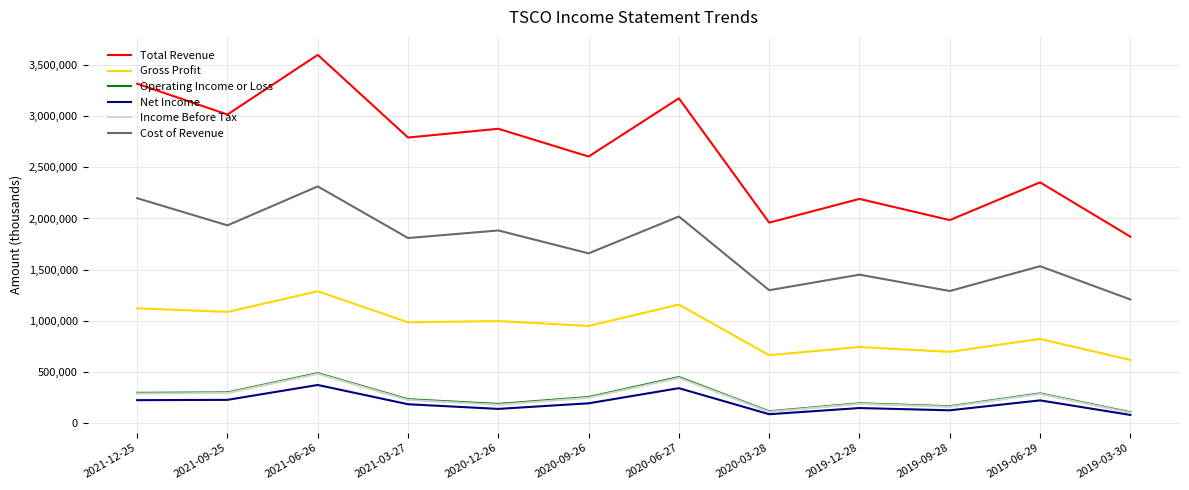

What are all the series names shown in the legend?

Total Revenue, Gross Profit, Operating Income or Loss, Net Income, Income Before Tax, Cost of Revenue